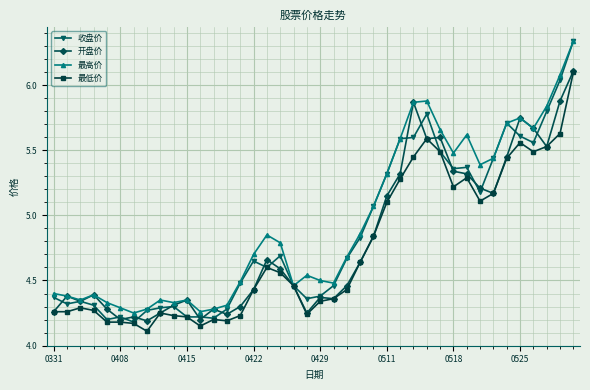

Which series has the largest range (max minus min)?

收盘价